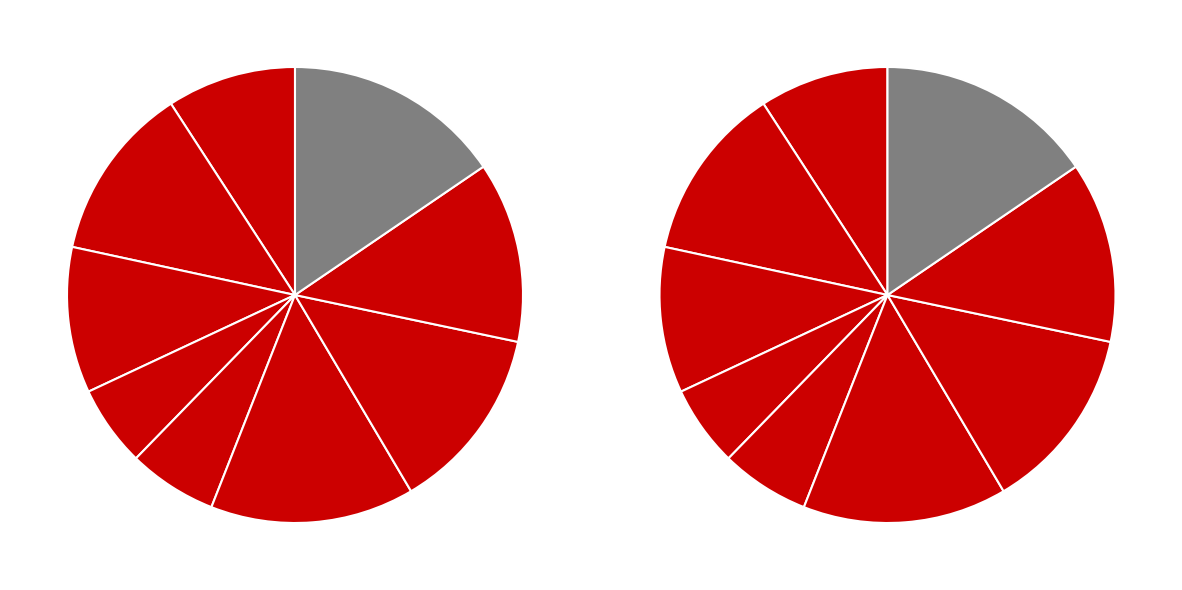

True or false: in4 accounts for 4% of the total.

False